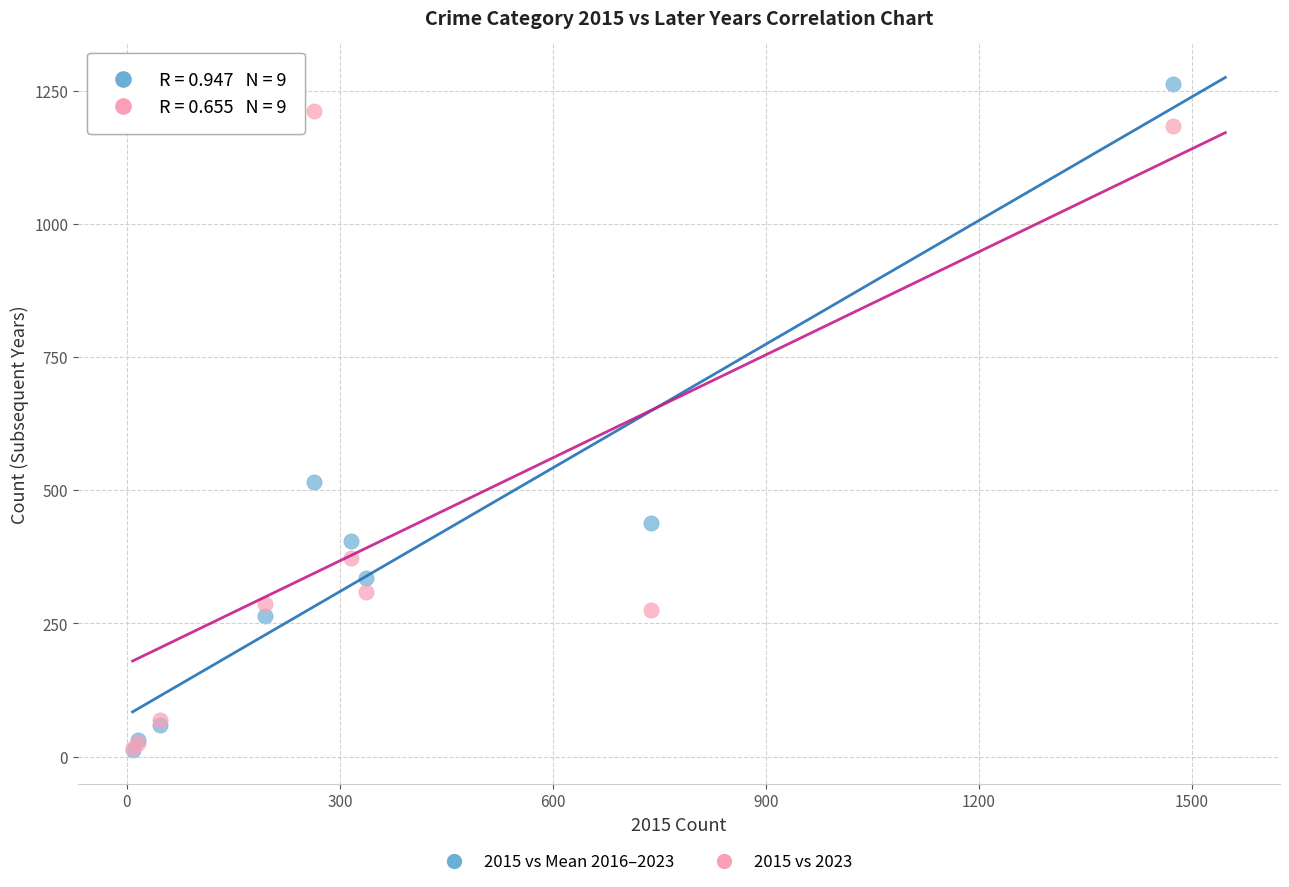

Across all series, what Y value is closest to 637?

516.0